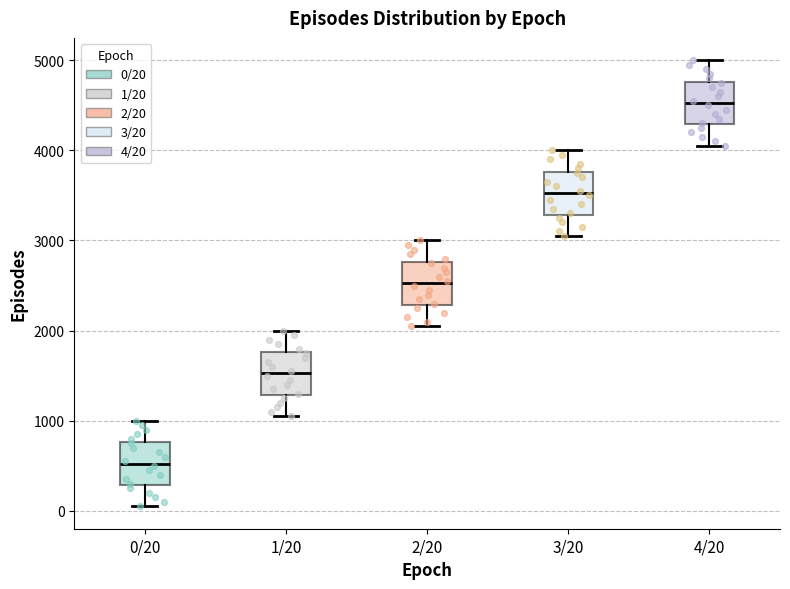

Which box has the lowest median line?

0/20